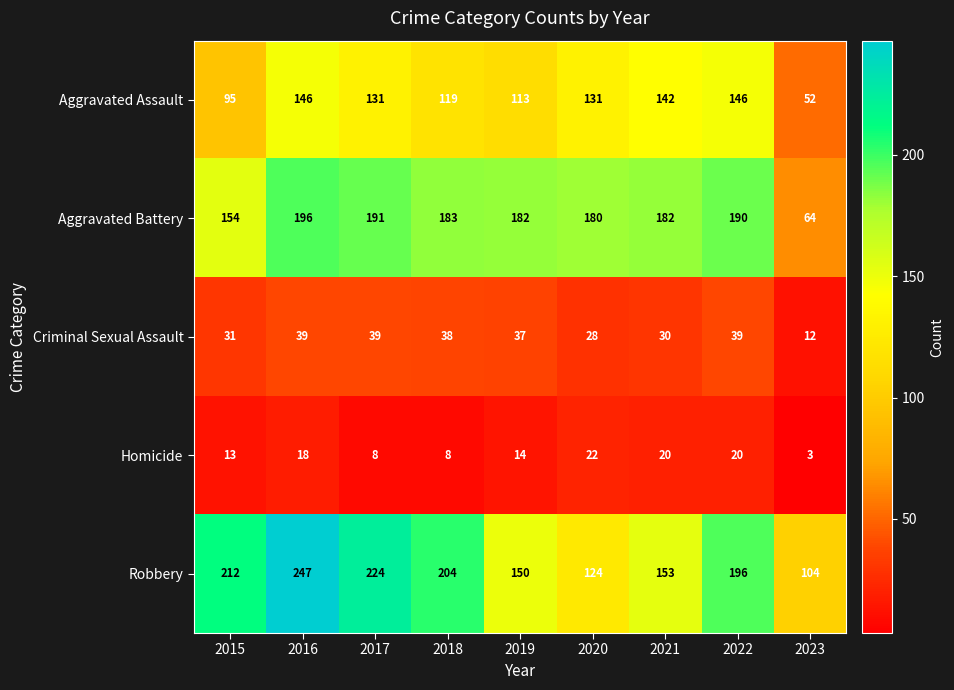

At 2023, list the series in order from largest to smallest.

Robbery, Aggravated Battery, Aggravated Assault, Criminal Sexual Assault, Homicide